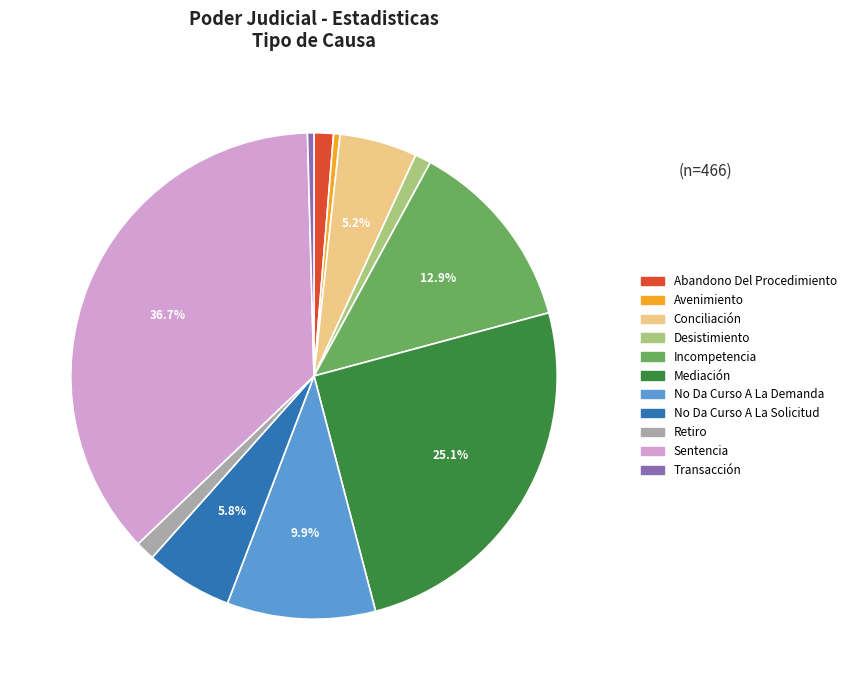

Count the number of slices in the pie.

11